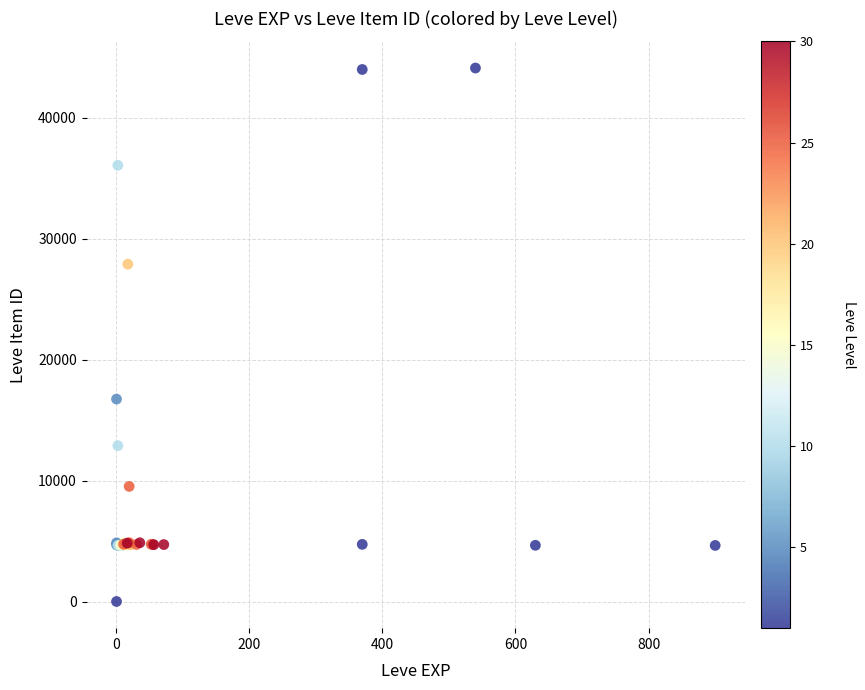

What Y value in the scatter plot is closest to 22050?

16734